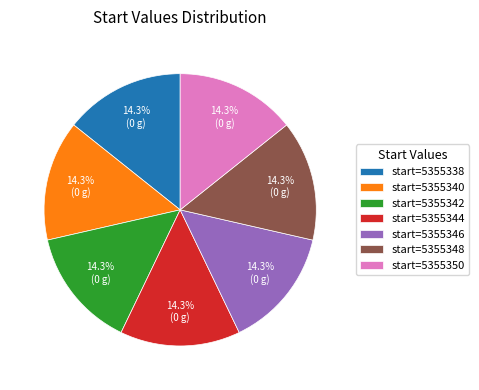

Is there any slice that represents more than half of the pie?

No